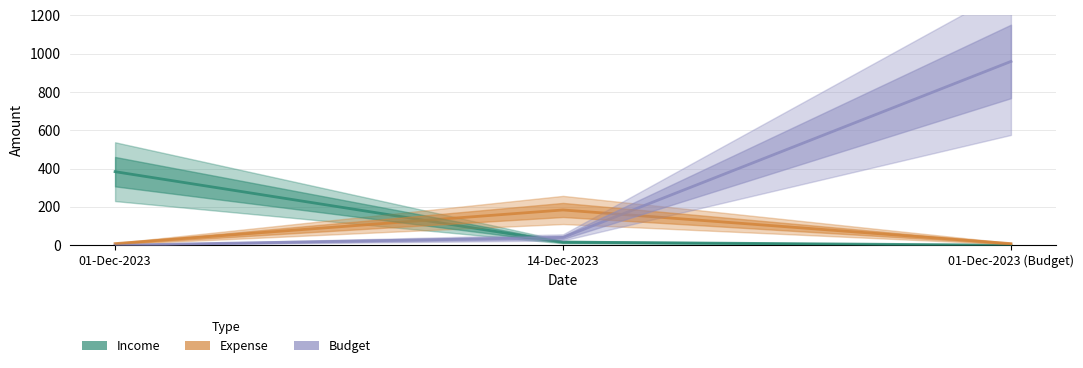

Which series has the largest range (max minus min)?

Budget